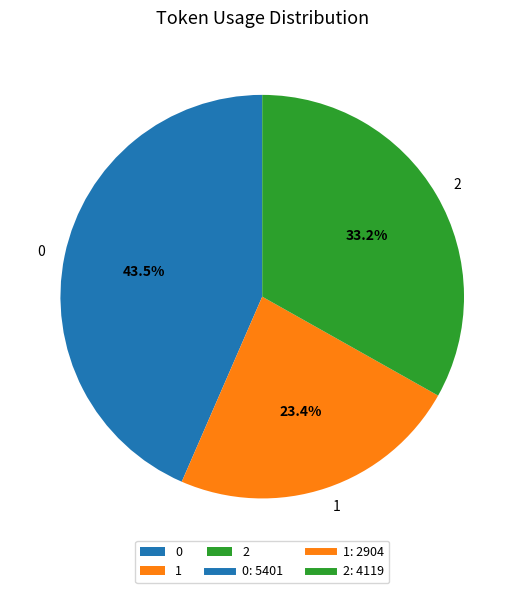

How many segments does this pie chart have?

3